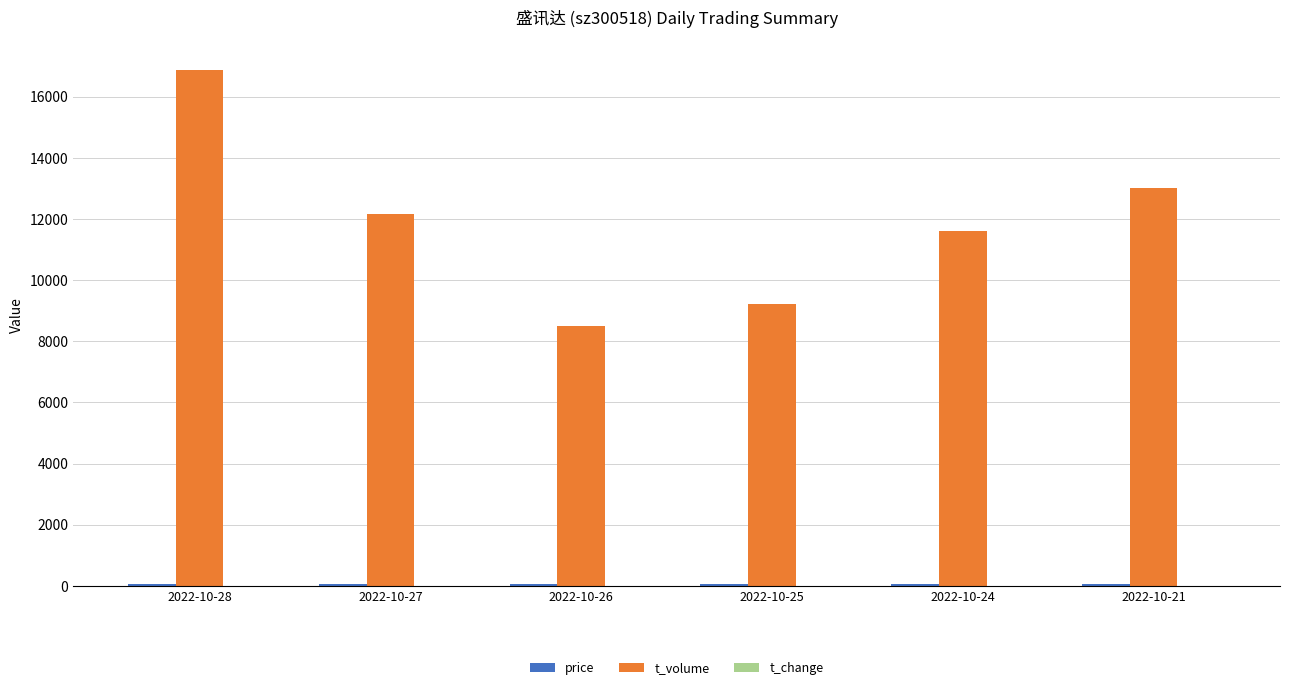

At which category is the sum across all series the highest?

2022-10-28